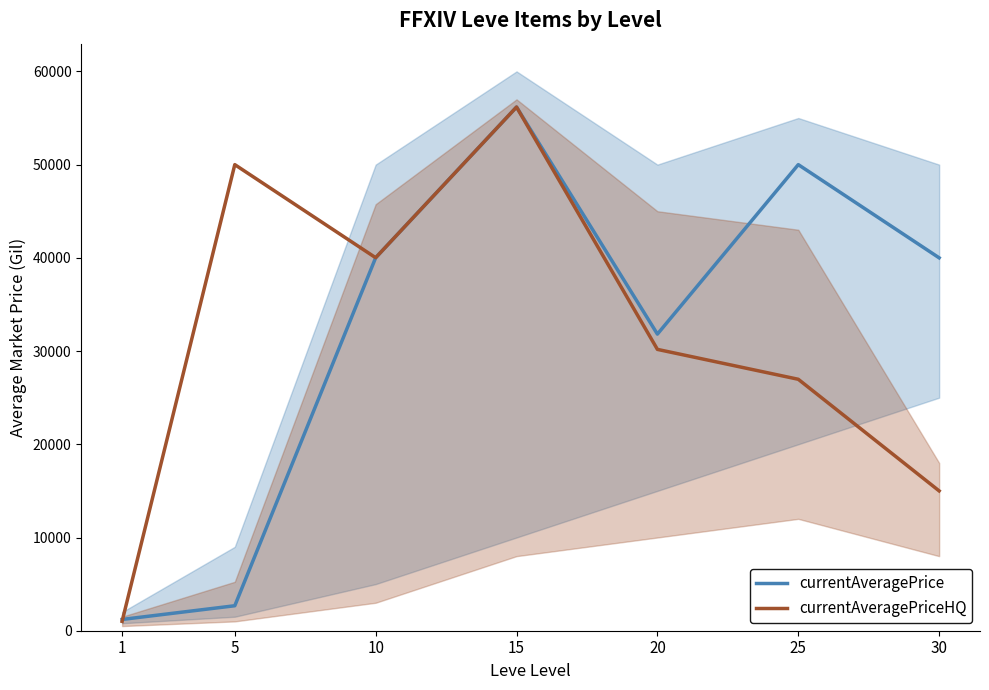

How many interior local valleys does the currentAveragePriceHQ series have?

1